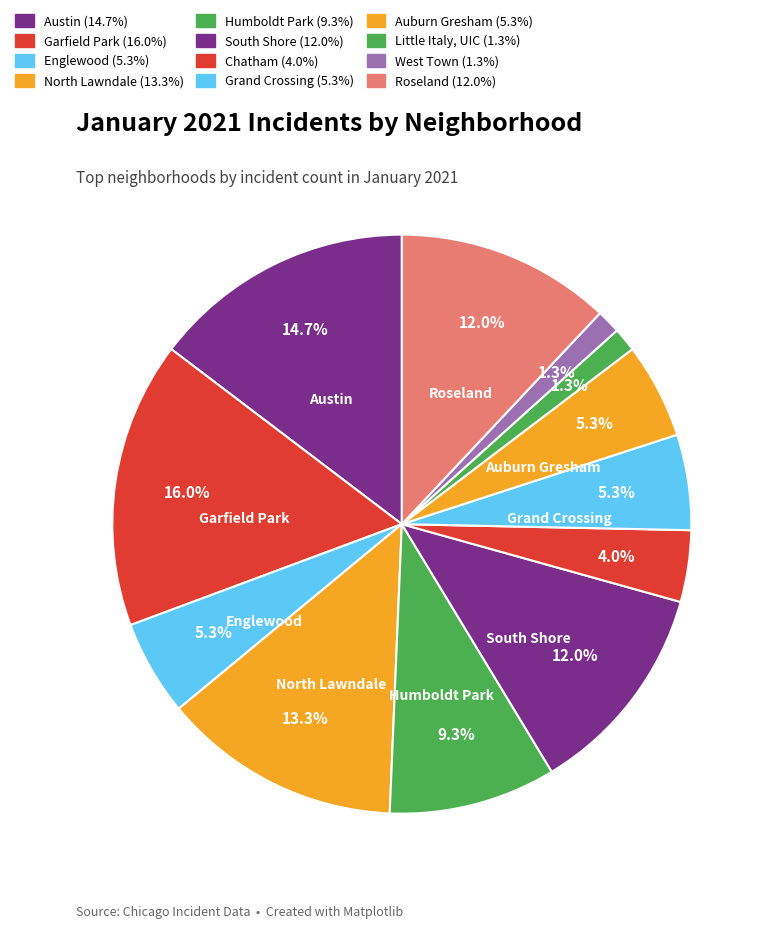

How many segments does this pie chart have?

12